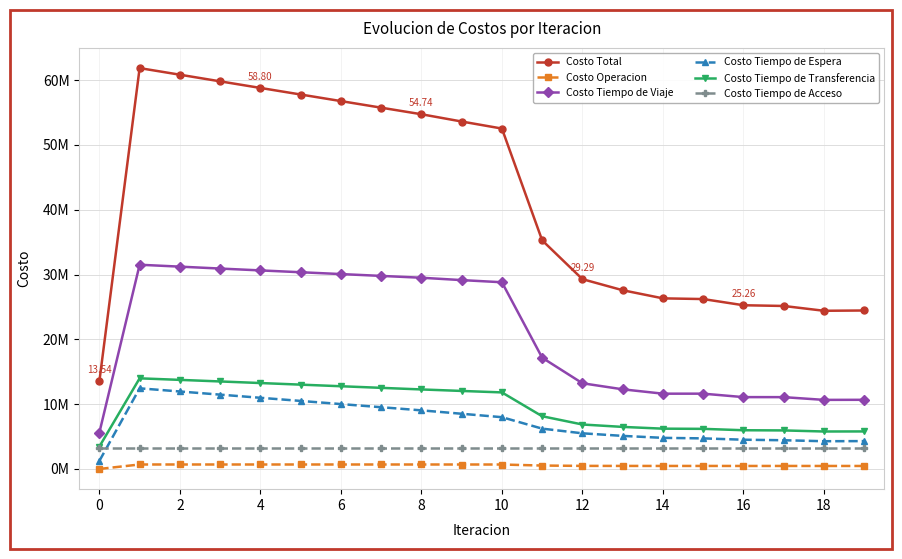

True or false: Costo Tiempo de Acceso and Costo Tiempo de Viaje intersect in this chart.

False